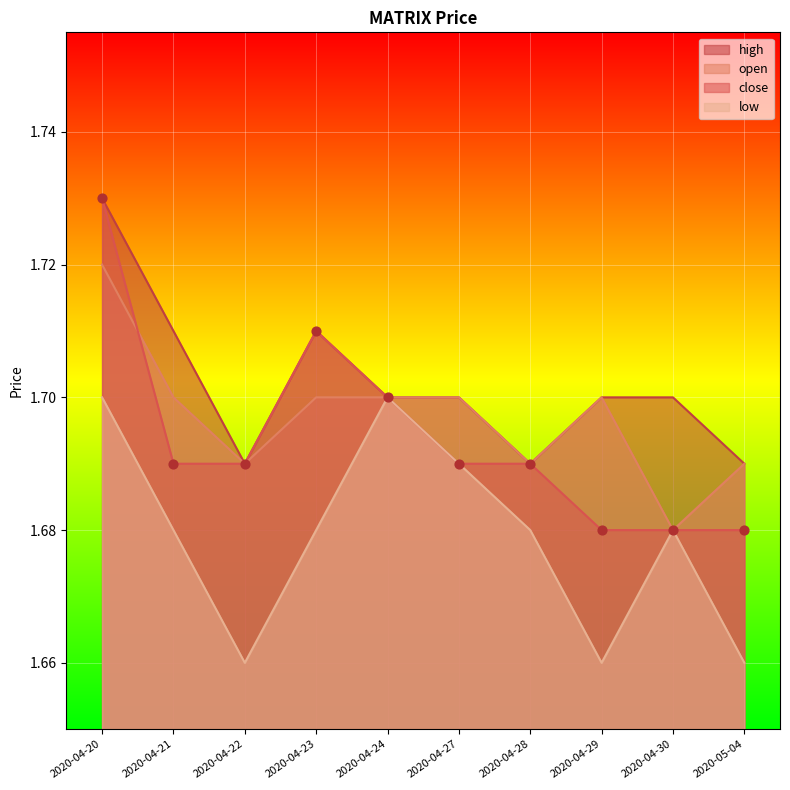

What is the total value across all series at 2020-04-24?

6.8